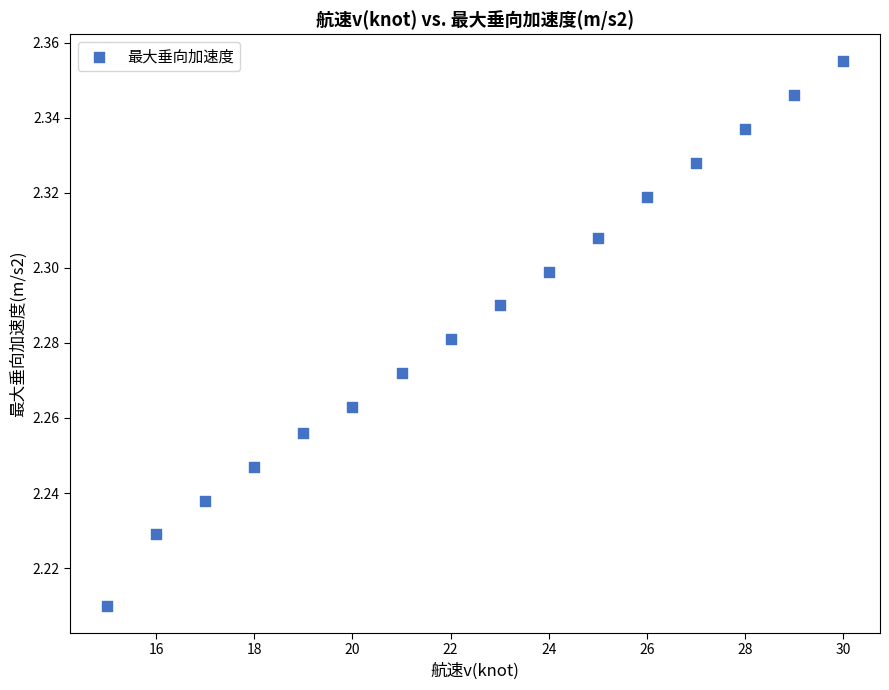

What is the range of X values (max minus min)?

15.0